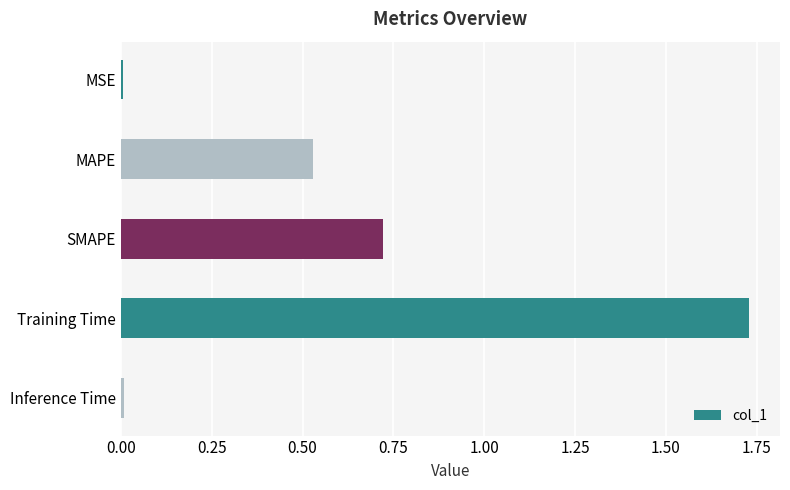

The value at Training Time is 1.0. True or false?

False